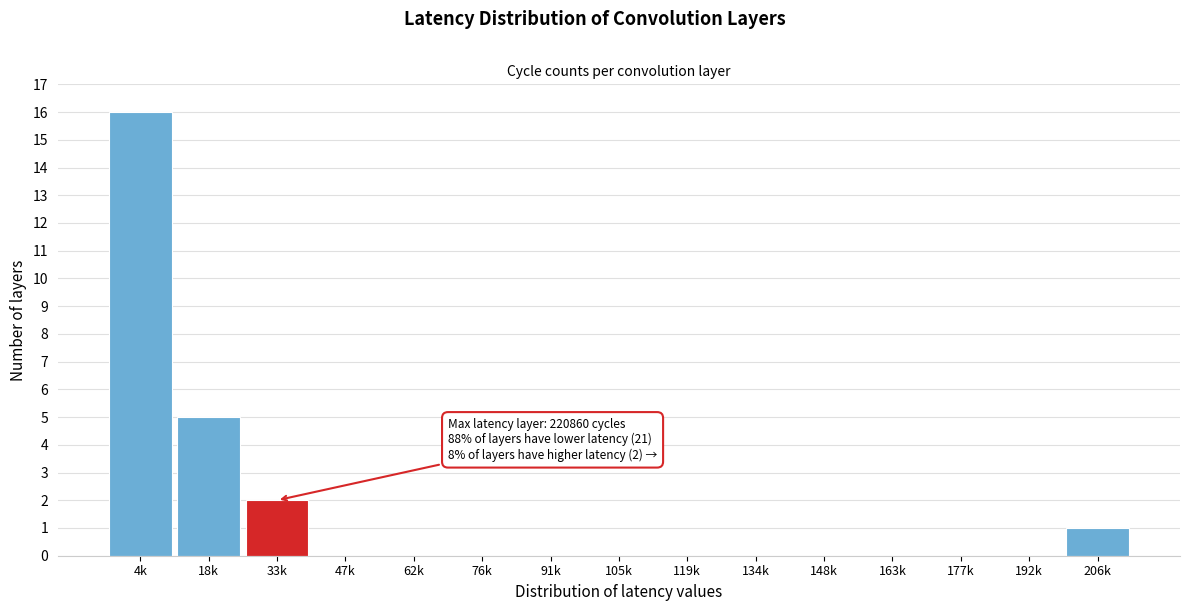

Reading left to right, extract all data points from this chart.

4k=16	18k=5	33k=2	47k=0	62k=0	76k=0	91k=0	105k=0	119k=0	134k=0	148k=0	163k=0	177k=0	192k=0	206k=1